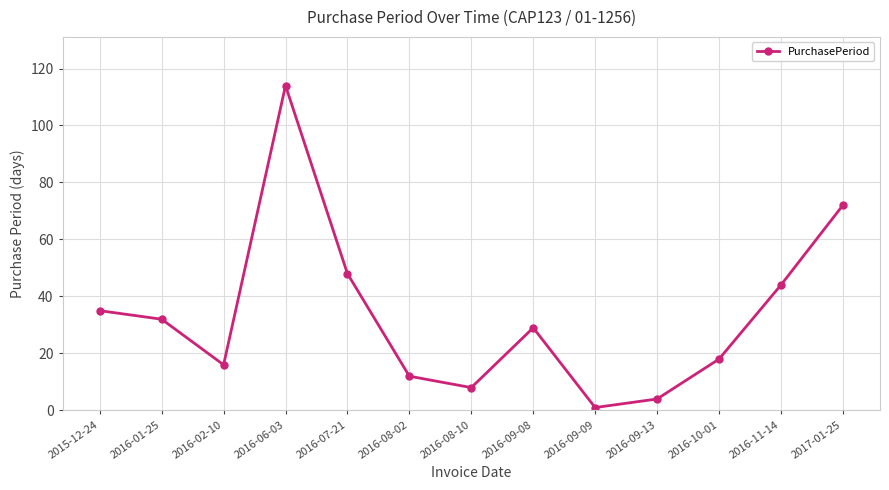

Between 2016-09-08 and 2016-10-01, which is larger?

2016-09-08